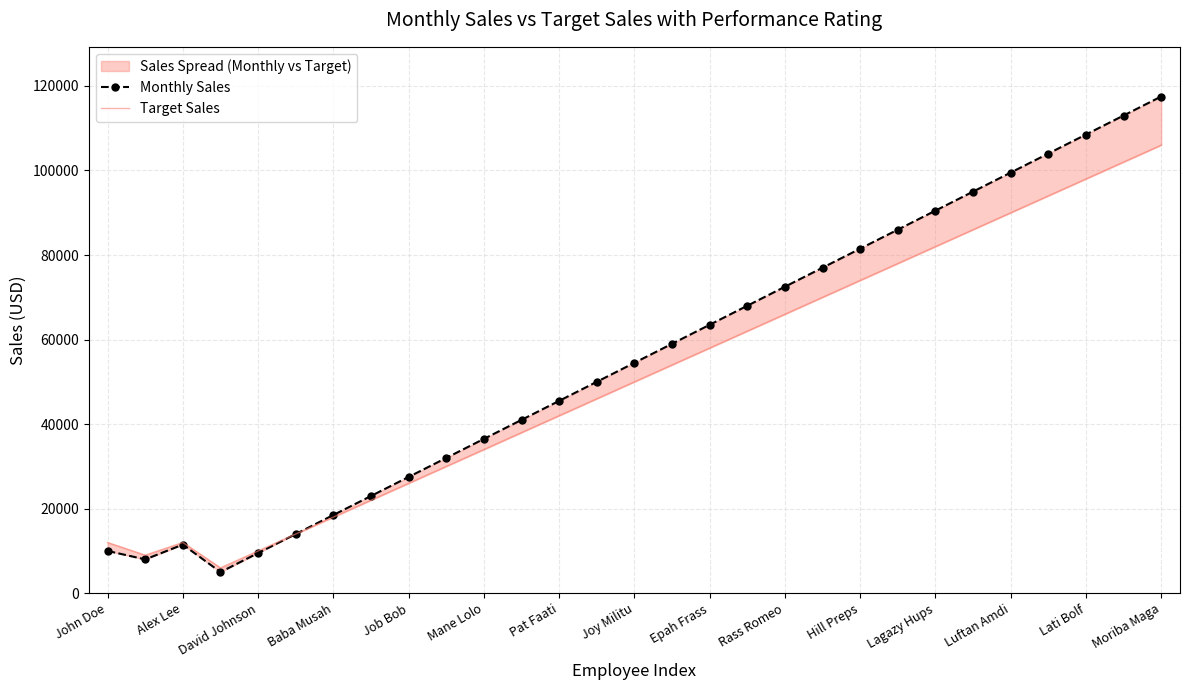

What is the value of the Monthly Sales point at the 27th from the left?

108500